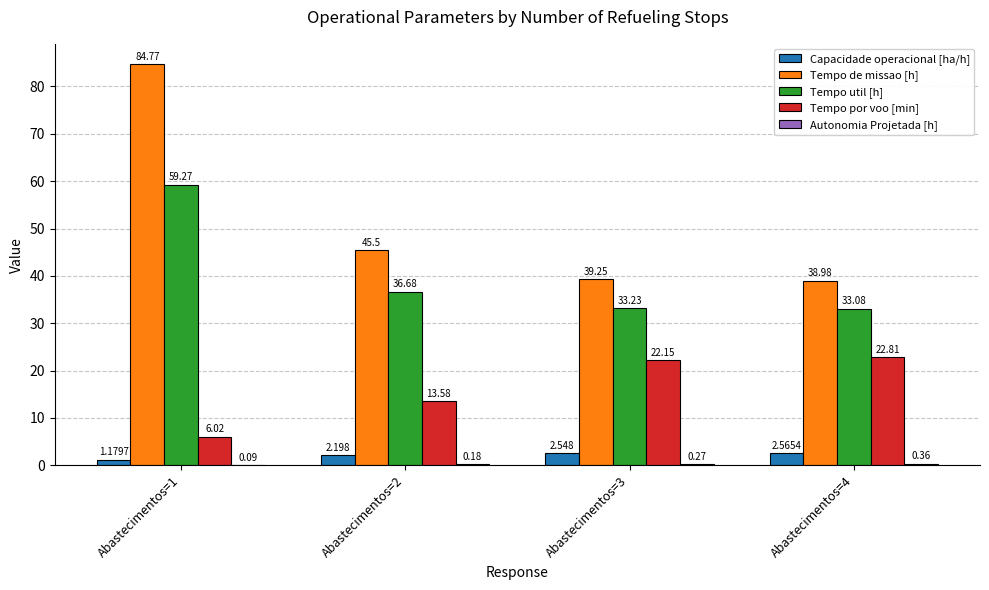

Which series has the largest total across all categories?

Tempo de missao [h]